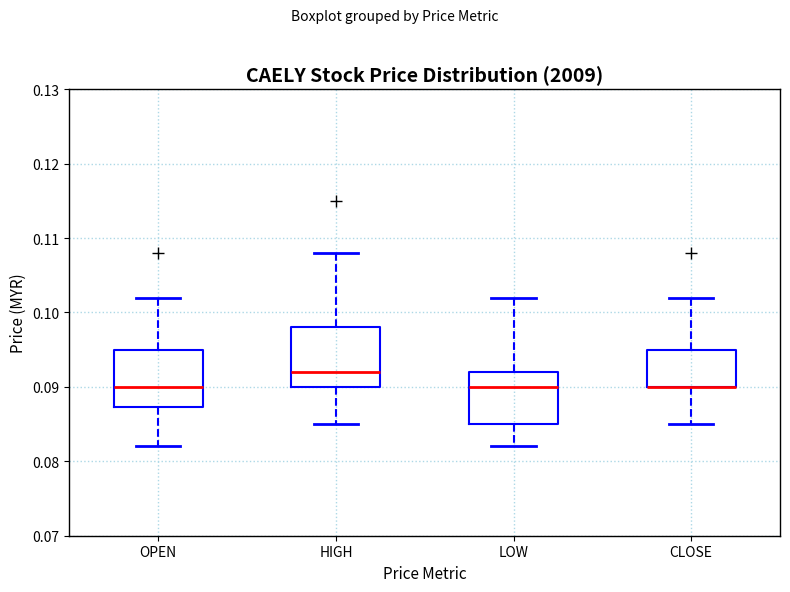

Reading left to right, transcribe this box plot: for each box, give where its median line is, the range the box spans, and where its two whiskers end, as read against the y-axis. The values are not printed on the chart, so give them approximately, as read against the axis.

OPEN: median 0.090, box 0.087 to 0.095, whiskers 0.082 to 0.102
HIGH: median 0.092, box 0.090 to 0.098, whiskers 0.085 to 0.108
LOW: median 0.090, box 0.085 to 0.092, whiskers 0.082 to 0.102
CLOSE: median 0.090 (drawn on the box's lower edge), box 0.090 to 0.095, whiskers 0.085 to 0.102